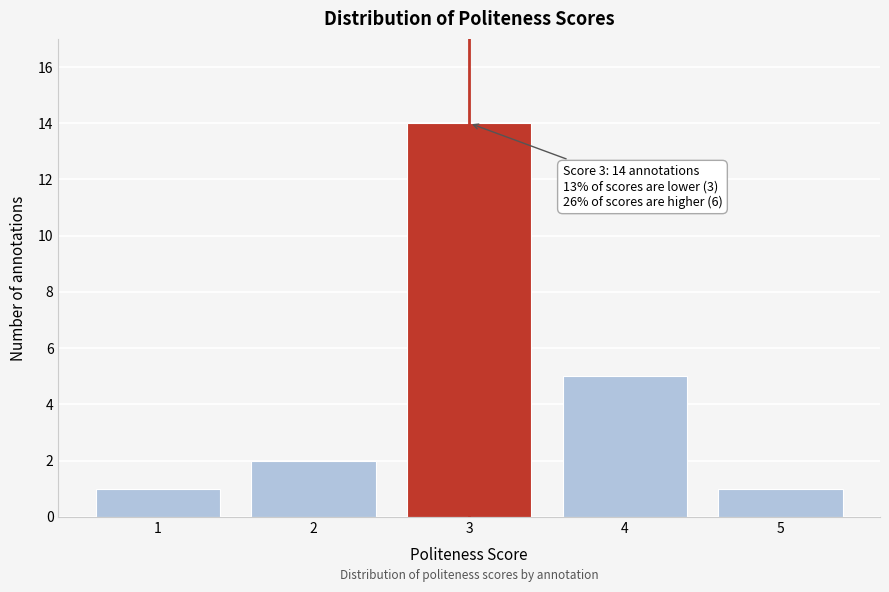

Reading right to left, transcribe all the data shown in this chart.

1	5	14	2	1